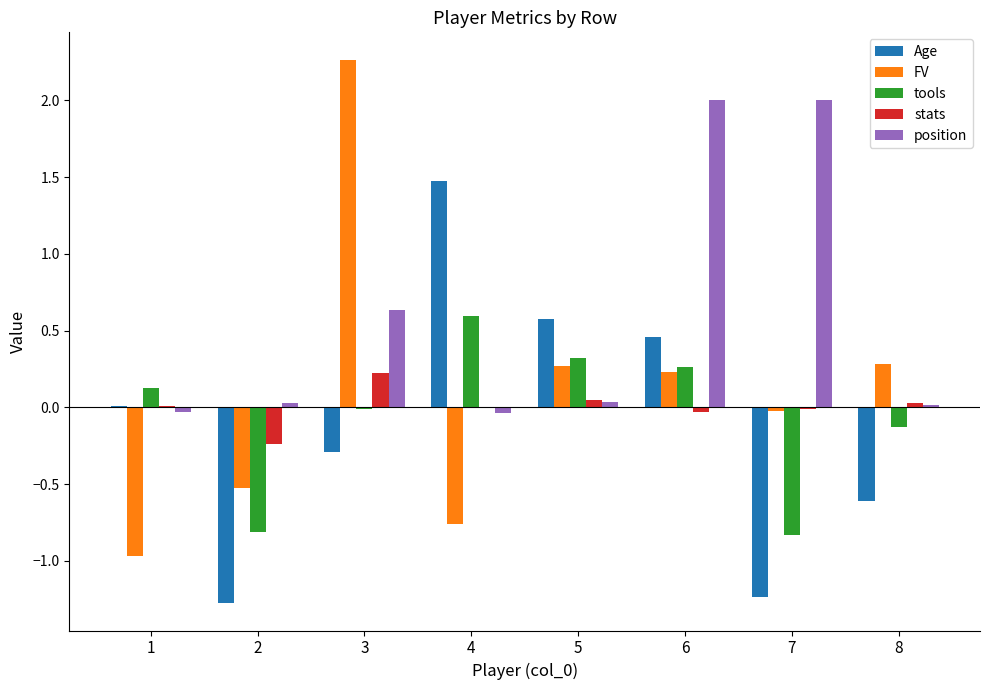

How many data points does each series have?

8